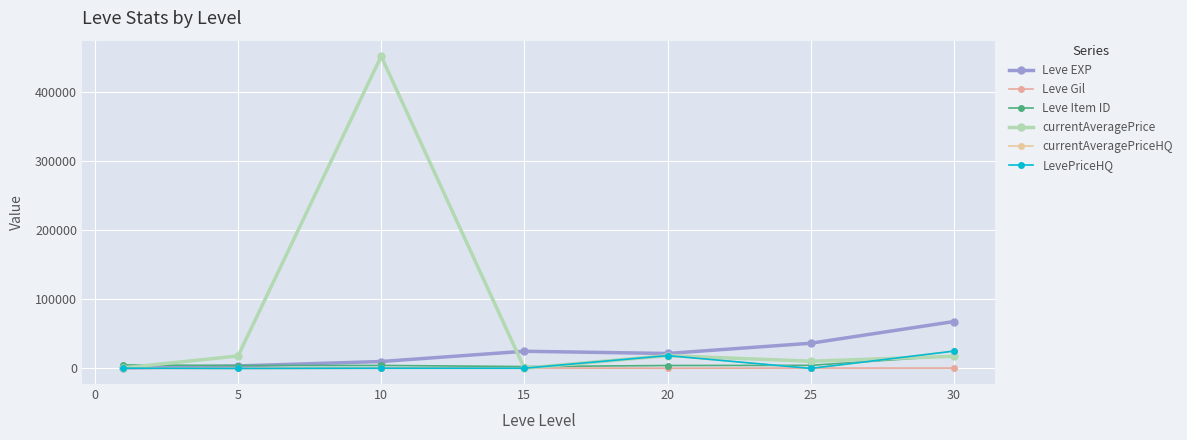

Is this an area chart (filled region under the line)?

No